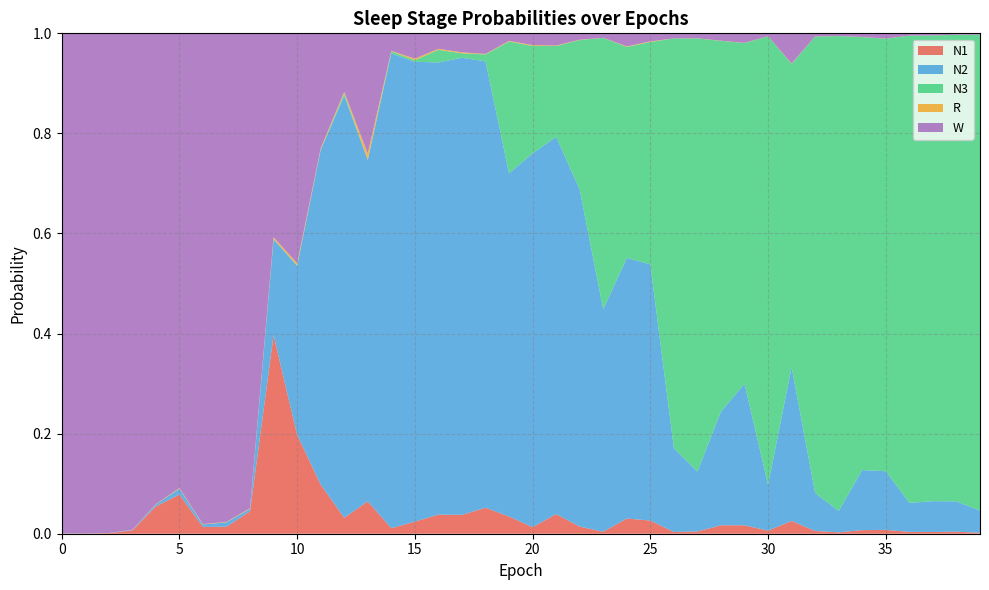

Reading left to right, list all the values displayed in this chart.

N1: 0=0.0	1=0.0	2=0.0	3=0.0	4=0.1	5=0.1	6=0.0	7=0.0	8=0.0	9=0.4	10=0.2	11=0.1	12=0.0	13=0.1	14=0.0	15=0.0	16=0.0	17=0.0	18=0.1	19=0.0	20=0.0	21=0.0	22=0.0	23=0.0	24=0.0	25=0.0	26=0.0	27=0.0	28=0.0	29=0.0	30=0.0	31=0.0	32=0.0	33=0.0	34=0.0	35=0.0	36=0.0	37=0.0	38=0.0	39=0.0
N2: 0=0.0	1=0.0	2=0.0	3=0.0	4=0.0	5=0.0	6=0.0	7=0.0	8=0.0	9=0.2	10=0.3	11=0.7	12=0.8	13=0.7	14=0.9	15=0.9	16=0.9	17=0.9	18=0.9	19=0.7	20=0.7	21=0.8	22=0.7	23=0.4	24=0.5	25=0.5	26=0.2	27=0.1	28=0.2	29=0.3	30=0.1	31=0.3	32=0.1	33=0.0	34=0.1	35=0.1	36=0.1	37=0.1	38=0.1	39=0.0
N3: 0=0.0	1=0.0	2=0.0	3=0.0	4=0.0	5=0.0	6=0.0	7=0.0	8=0.0	9=0.0	10=0.0	11=0.0	12=0.0	13=0.0	14=0.0	15=0.0	16=0.0	17=0.0	18=0.0	19=0.3	20=0.2	21=0.2	22=0.3	23=0.5	24=0.4	25=0.4	26=0.8	27=0.9	28=0.7	29=0.7	30=0.9	31=0.6	32=0.9	33=0.9	34=0.9	35=0.9	36=0.9	37=0.9	38=0.9	39=1.0
R: 0=0.0	1=0.0	2=0.0	3=0.0	4=0.0	5=0.0	6=0.0	7=0.0	8=0.0	9=0.0	10=0.0	11=0.0	12=0.0	13=0.0	14=0.0	15=0.0	16=0.0	17=0.0	18=0.0	19=0.0	20=0.0	21=0.0	22=0.0	23=0.0	24=0.0	25=0.0	26=0.0	27=0.0	28=0.0	29=0.0	30=0.0	31=0.0	32=0.0	33=0.0	34=0.0	35=0.0	36=0.0	37=0.0	38=0.0	39=0.0
W: 0=1.0	1=1.0	2=1.0	3=1.0	4=0.9	5=0.9	6=1.0	7=1.0	8=0.9	9=0.4	10=0.5	11=0.2	12=0.1	13=0.2	14=0.0	15=0.1	16=0.0	17=0.0	18=0.0	19=0.0	20=0.0	21=0.0	22=0.0	23=0.0	24=0.0	25=0.0	26=0.0	27=0.0	28=0.0	29=0.0	30=0.0	31=0.1	32=0.0	33=0.0	34=0.0	35=0.0	36=0.0	37=0.0	38=0.0	39=0.0